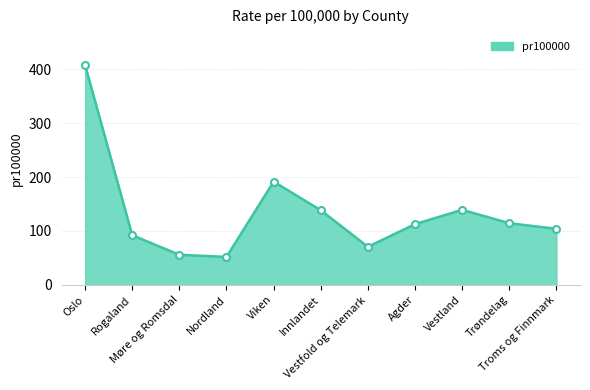

At which label is the value closest to 229?

Viken